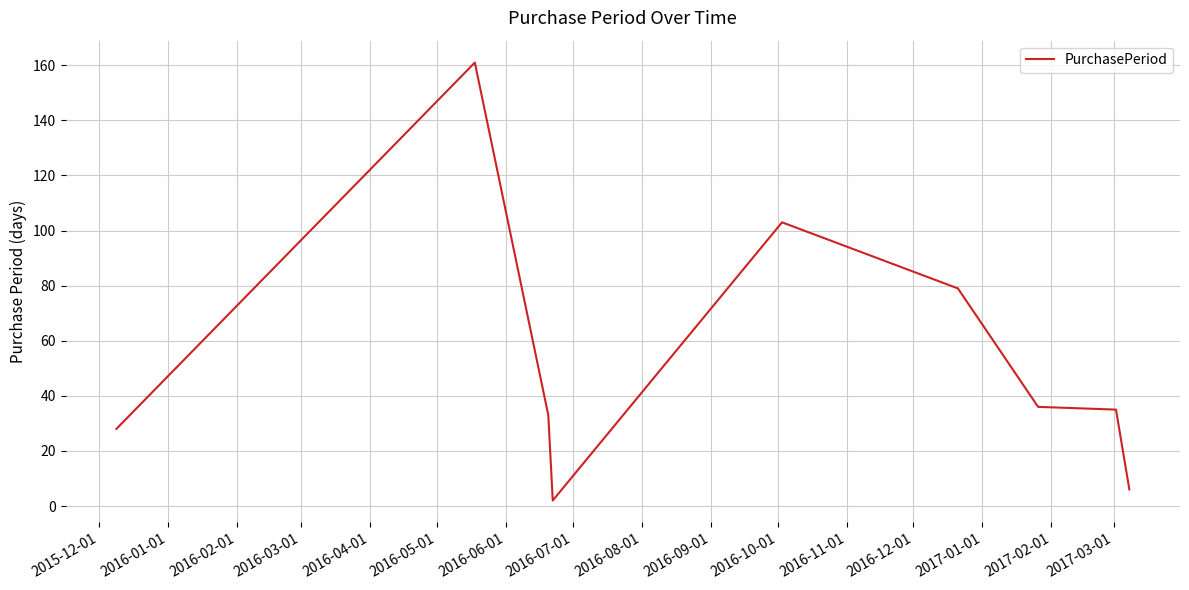

What is the greatest value displayed?

161